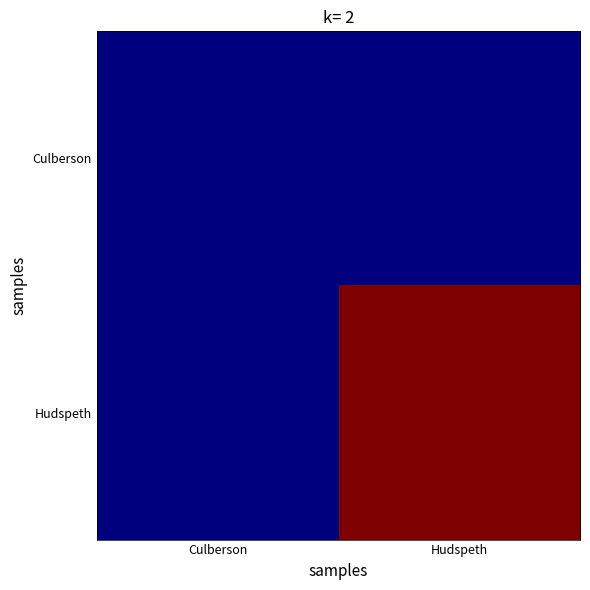

List the series in order of their peak value, lowest first.

Culberson, Hudspeth